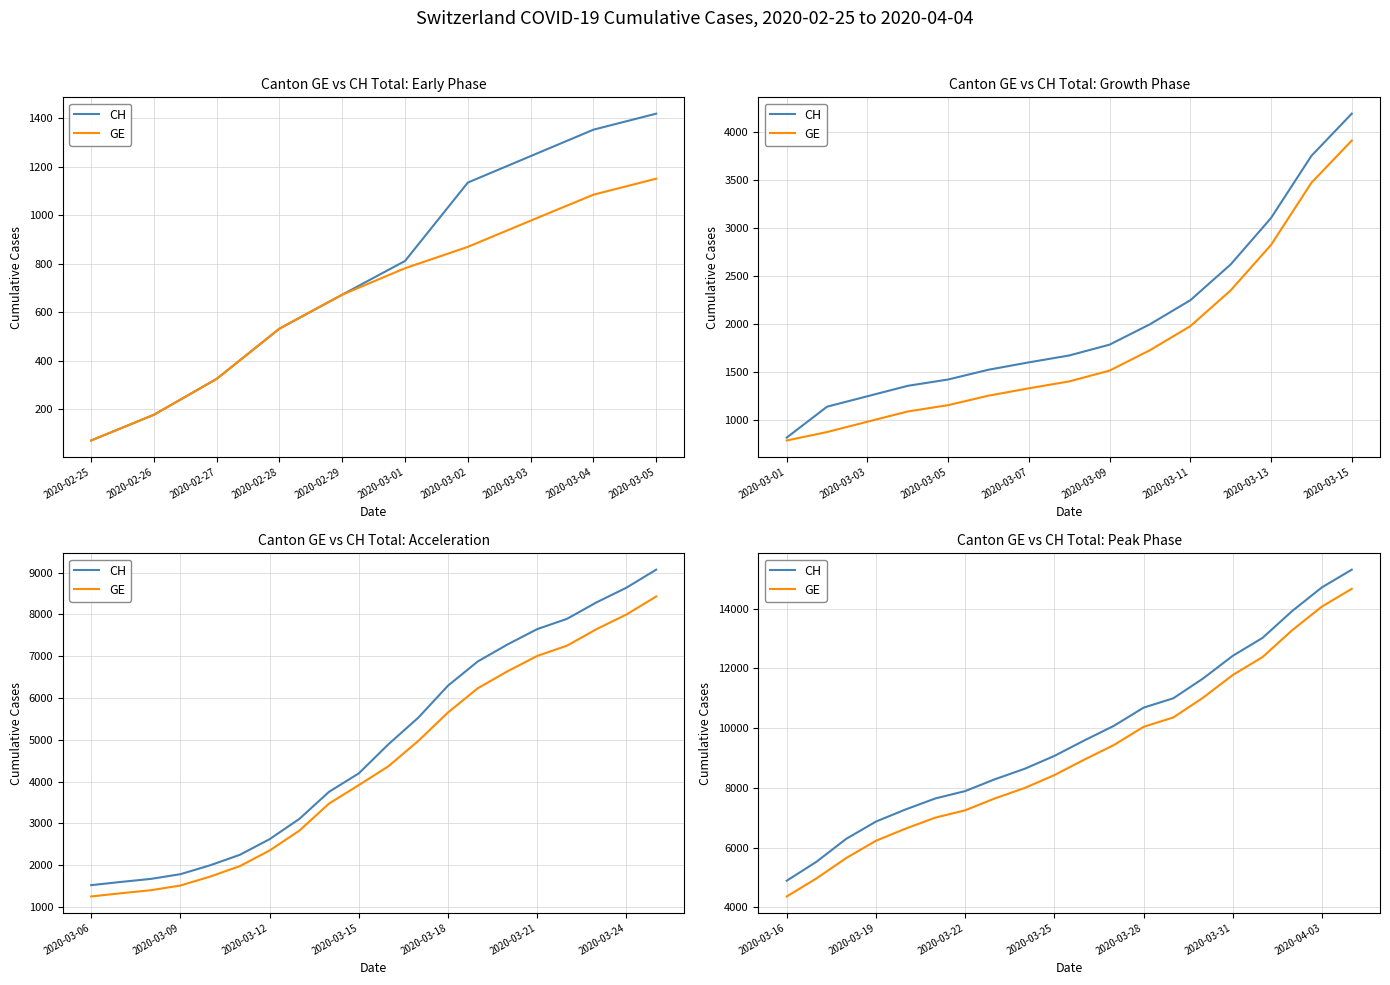

How many values in the GE series exceed 8944?

9